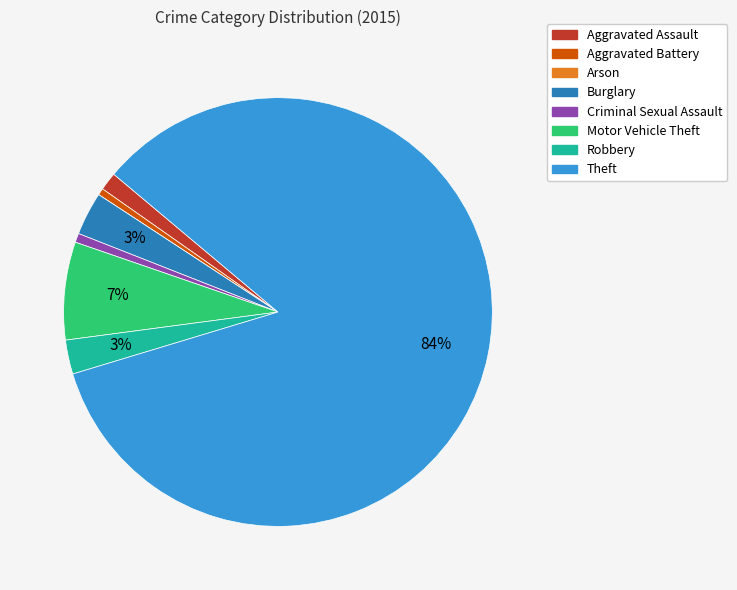

Is the sum of Aggravated Battery and Theft greater than half?

Yes